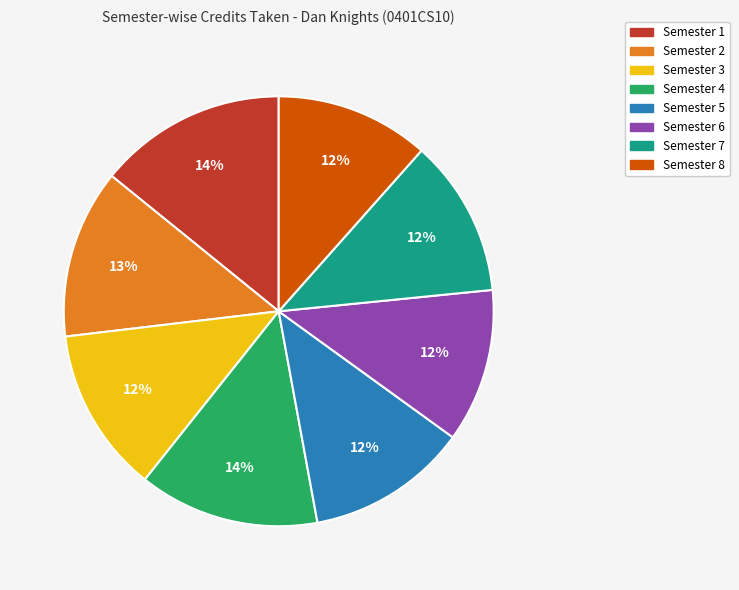

Do Semester 7 and Semester 6 together represent more than half of the pie?

No